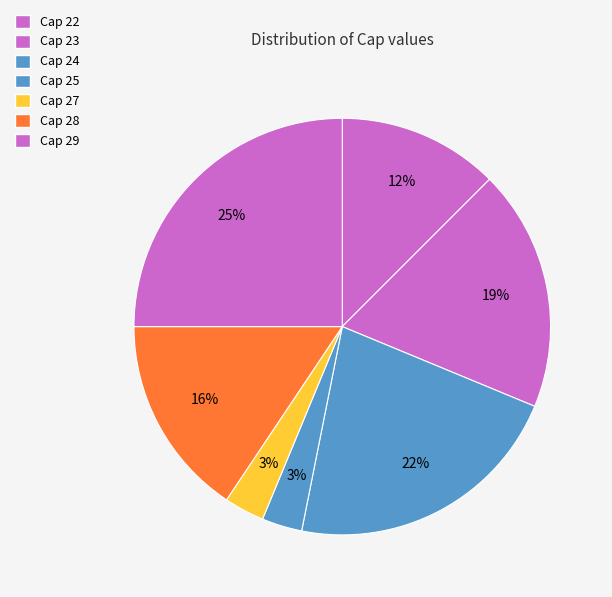

Is it true that Cap 24 is 22% of the pie?

True